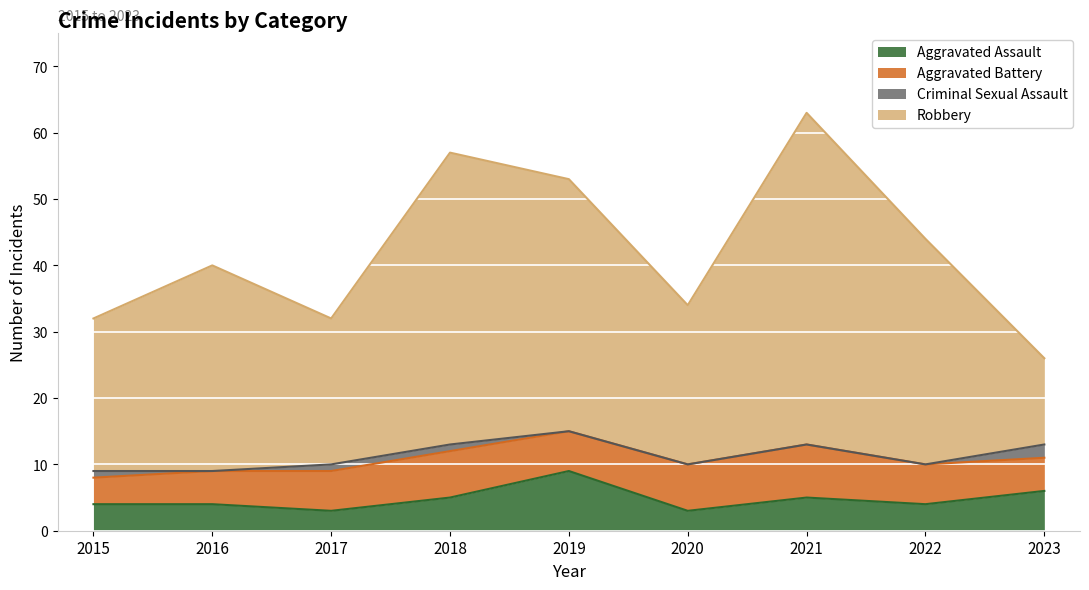

Does the chart display data point markers on the line(s)?

No